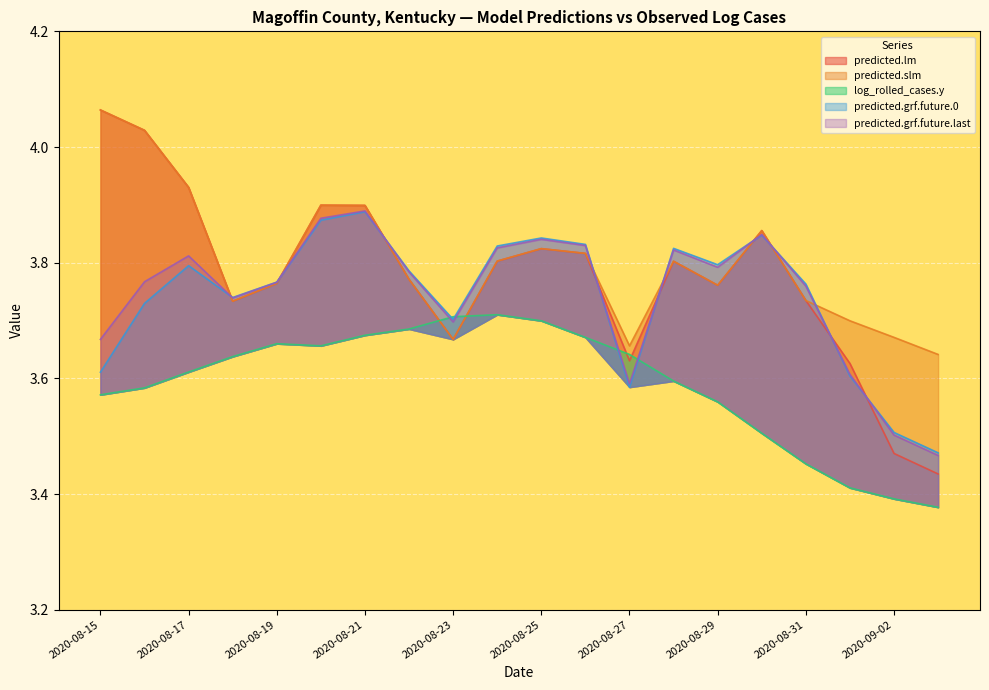

What is the total value across all series at 2020-08-21?

19.3